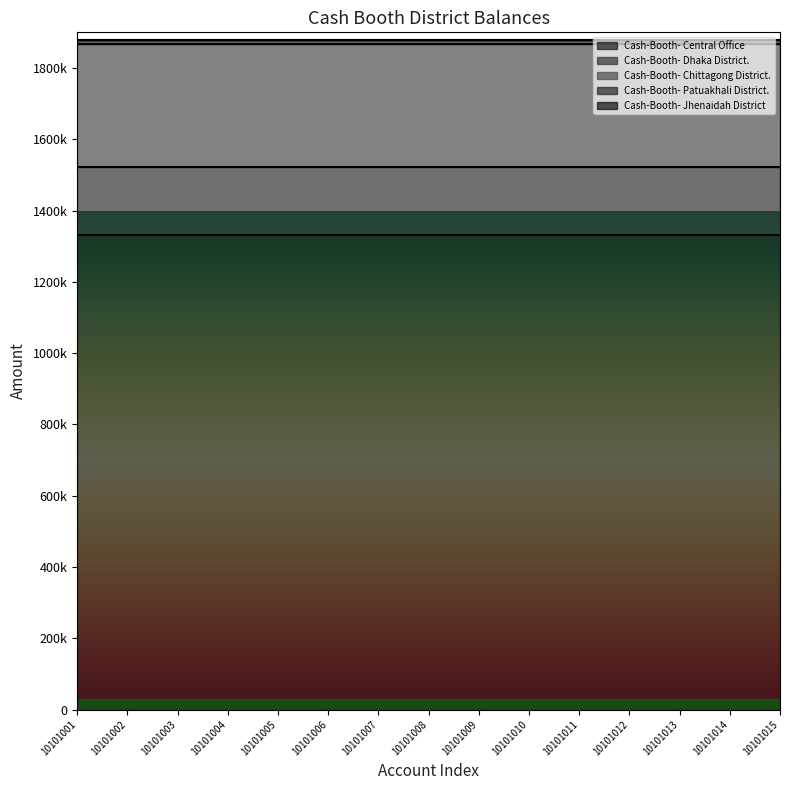

At which label is Cash-Booth- Chittagong District. closest to 344354?

10101001